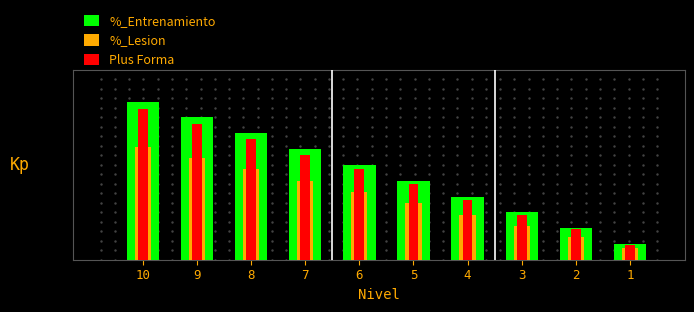

Between 7 and 3, which is larger?

7